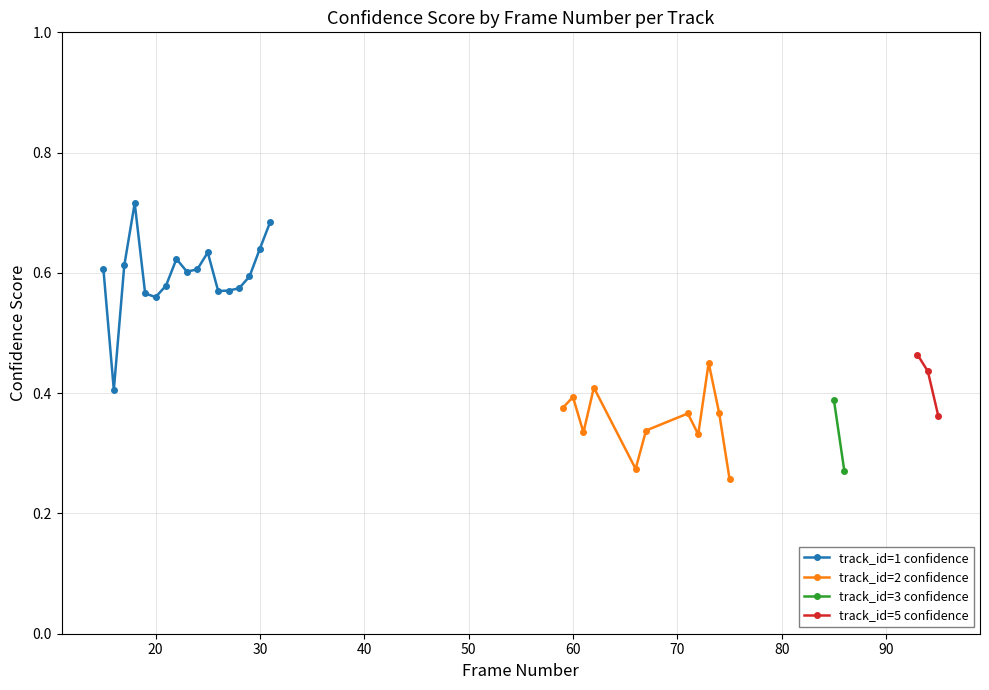

How many data points in track_id=2 confidence are above 0?

11